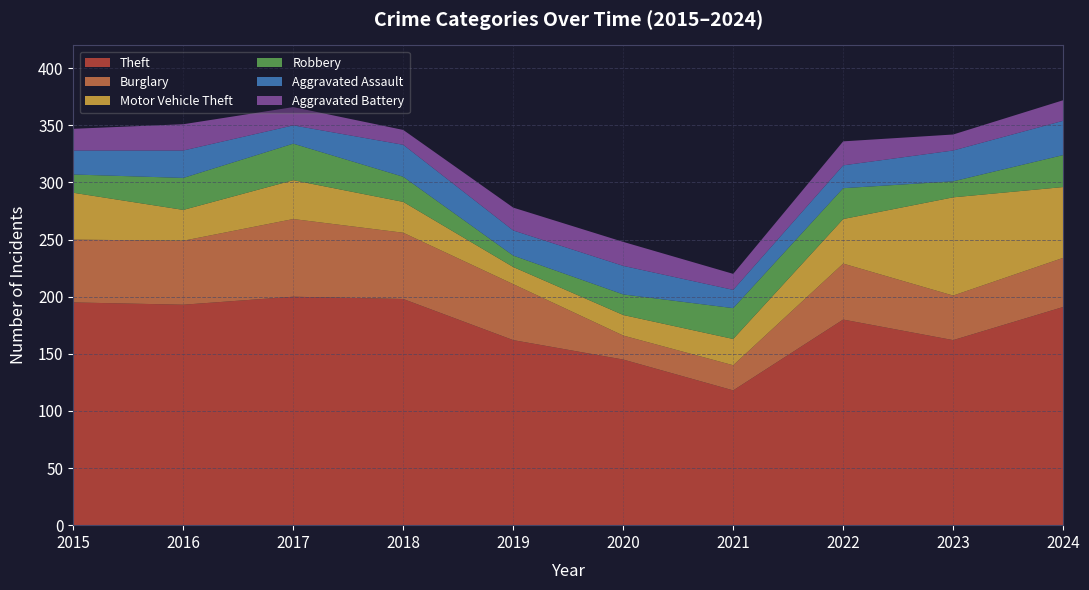

Reading left to right, extract all data points from this chart.

Theft: 195	193	200	198	162	145	118	180	162	191
Burglary: 55	56	68	58	49	21	22	49	39	43
Motor Vehicle Theft: 41	27	34	27	15	18	23	39	86	62
Robbery: 16	28	32	22	10	18	27	27	14	28
Aggravated Assault: 21	24	16	28	22	25	16	20	27	30
Aggravated Battery: 19	23	16	13	20	21	14	21	14	18